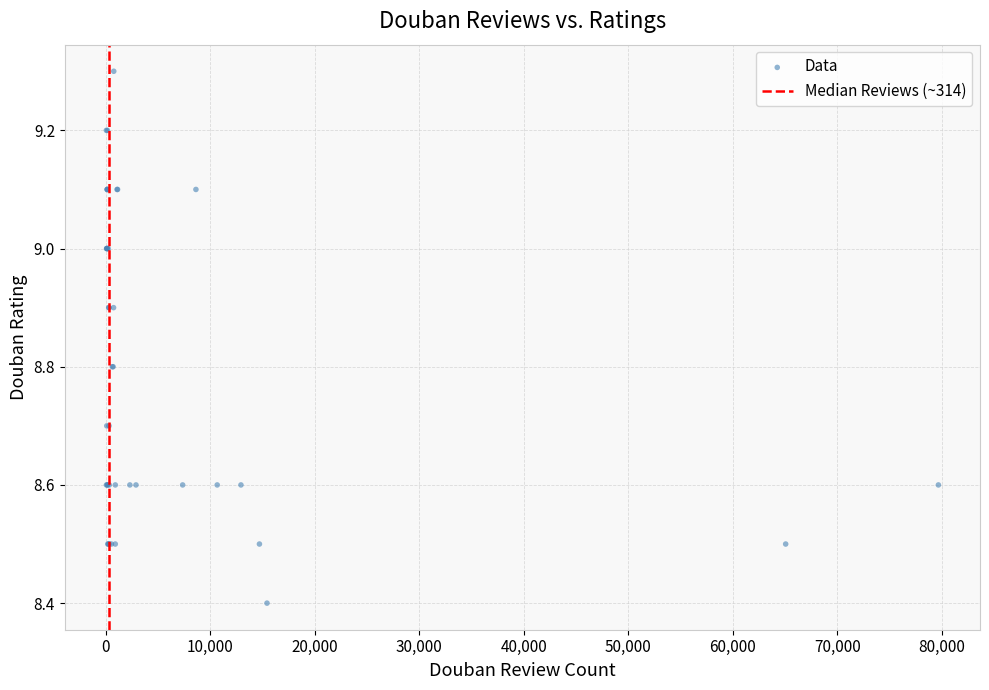

What Y value in the scatter plot is closest to 8?

8.4